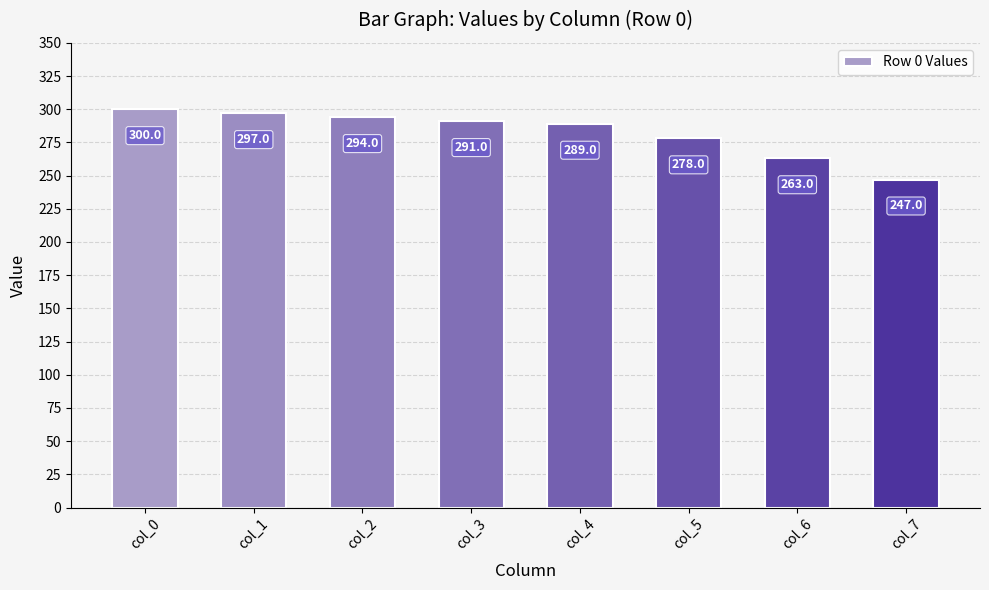

The value at col_0 is 300. True or false?

True